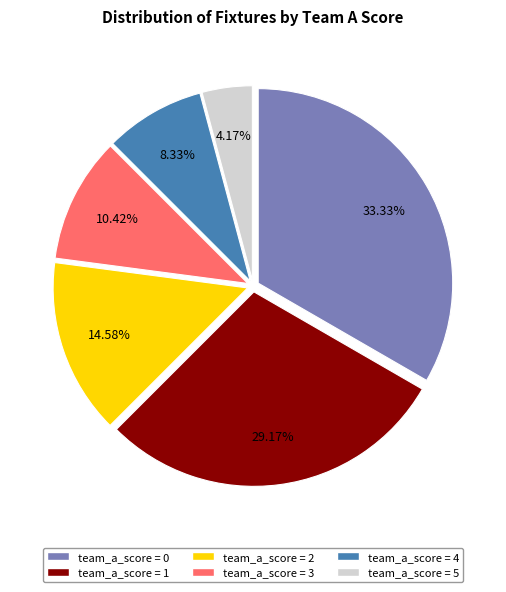

Is there a majority slice in this chart?

No